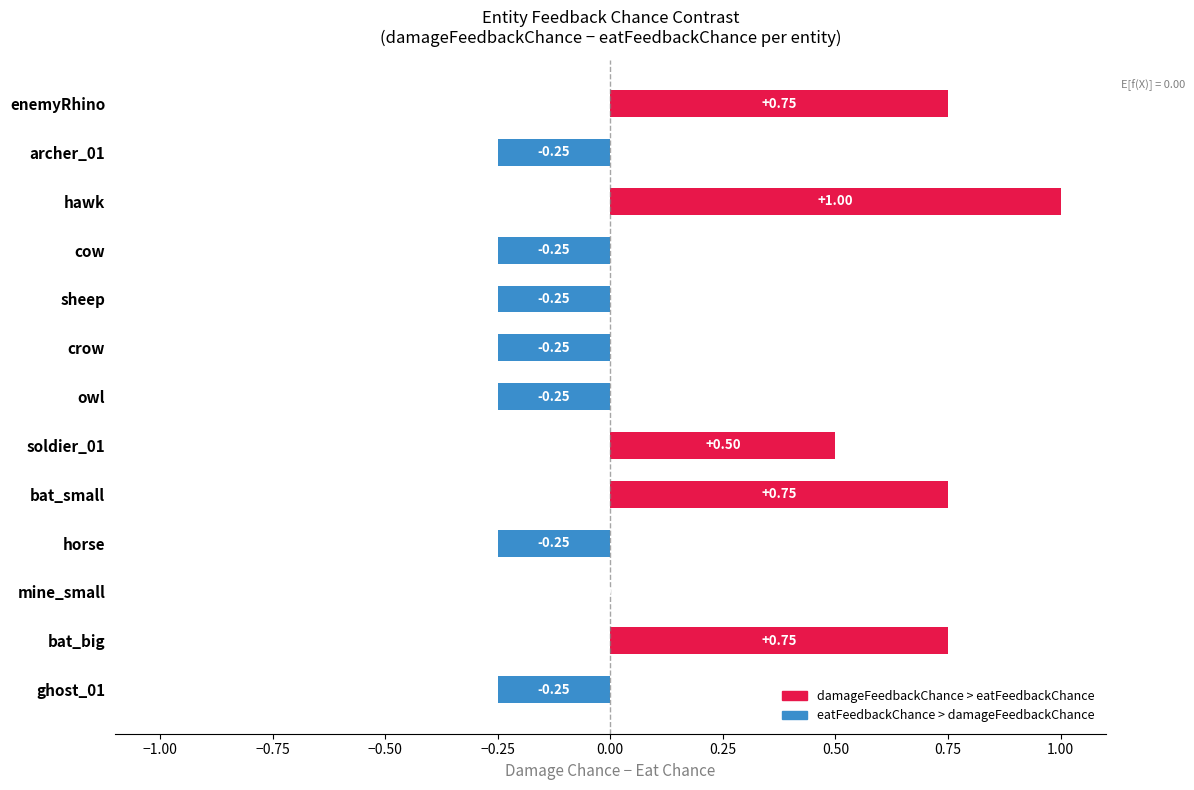

What is the change in value from crow to bat_small?

+1.0